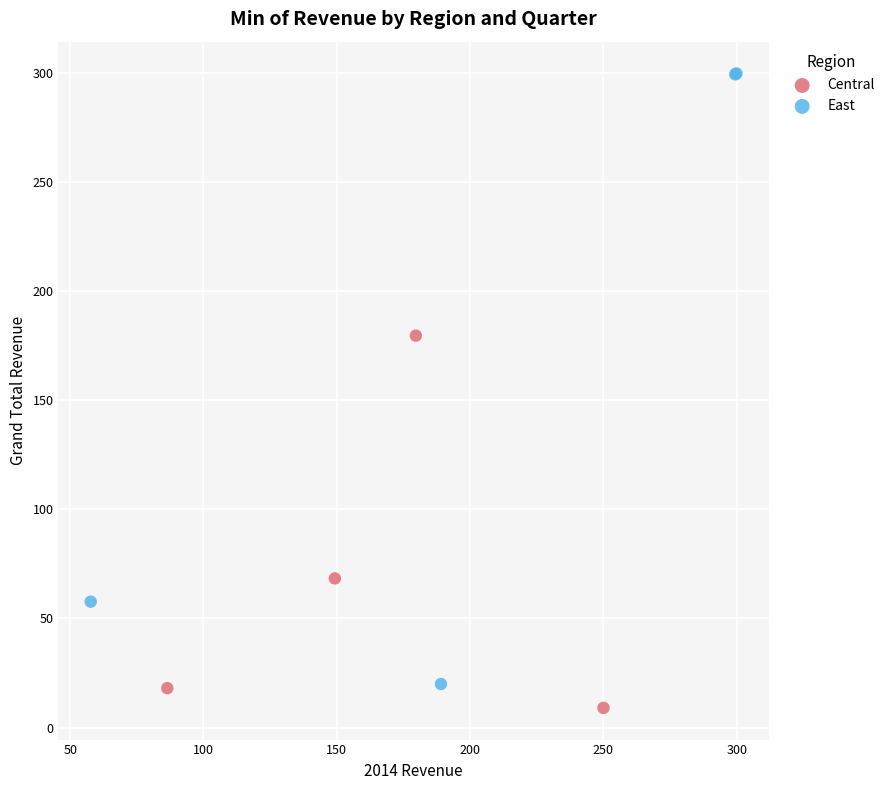

Which series has the largest Y range (max minus min)?

East